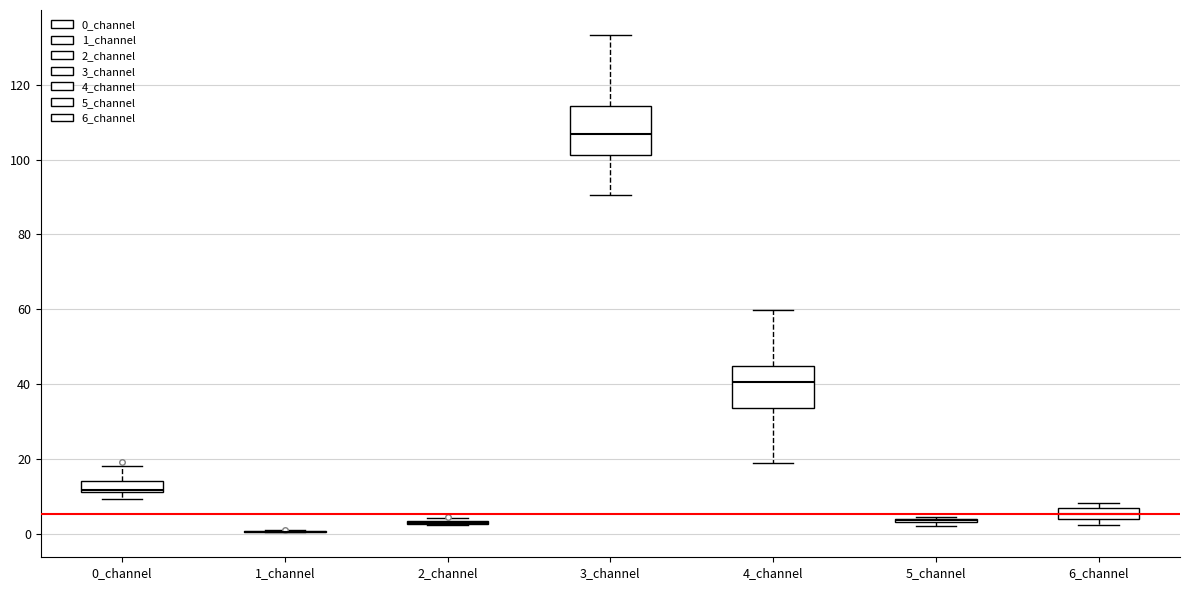

Where is the lower edge of the box for 3_channel on the y-axis? The values are not printed on the chart, so give them approximately, as read against the axis.

102